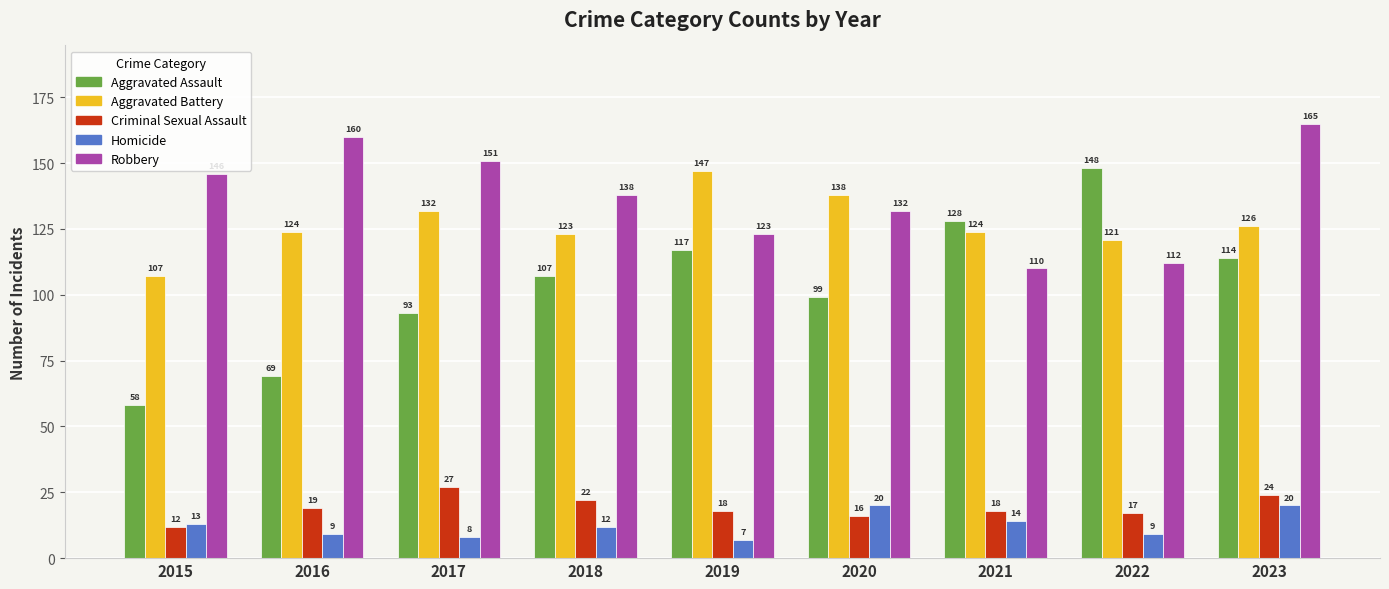

Reading right to left, transcribe all the data shown in this chart.

Aggravated Assault: 2023=114	2022=148	2021=128	2020=99	2019=117	2018=107	2017=93	2016=69	2015=58
Aggravated Battery: 2023=126	2022=121	2021=124	2020=138	2019=147	2018=123	2017=132	2016=124	2015=107
Criminal Sexual Assault: 2023=24	2022=17	2021=18	2020=16	2019=18	2018=22	2017=27	2016=19	2015=12
Homicide: 2023=20	2022=9	2021=14	2020=20	2019=7	2018=12	2017=8	2016=9	2015=13
Robbery: 2023=165	2022=112	2021=110	2020=132	2019=123	2018=138	2017=151	2016=160	2015=146